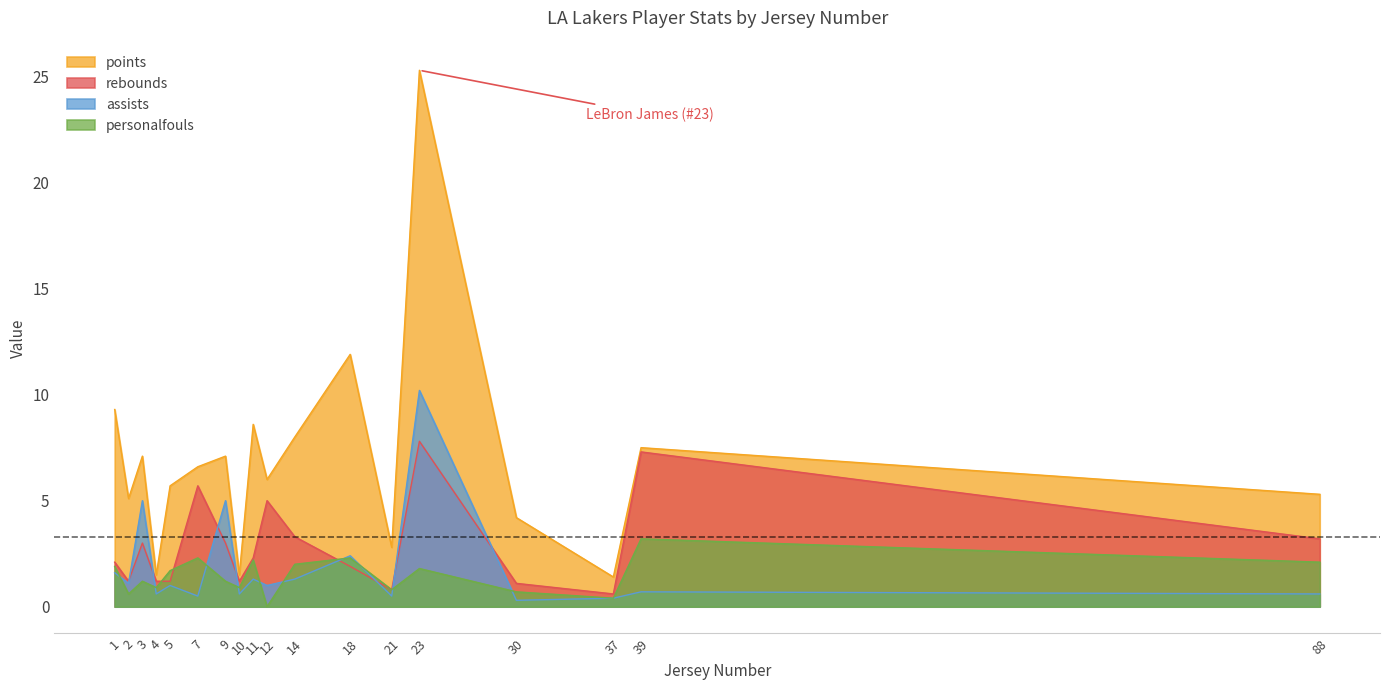

At which label does personalfouls reach its minimum?

12